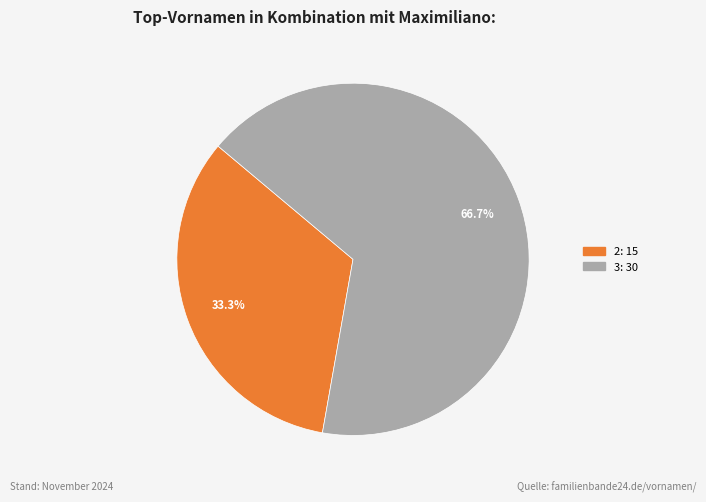

Is there any slice that represents more than half of the pie?

Yes